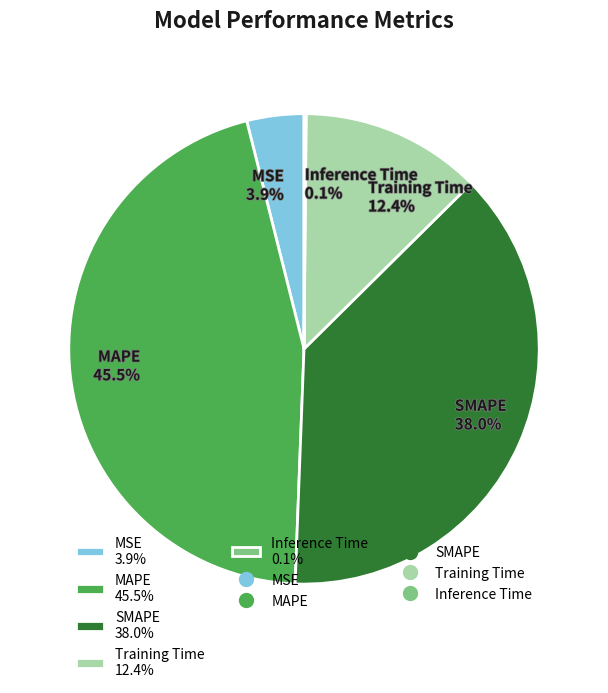

Which has a higher value, SMAPE 38.0% or MSE 3.9%?

SMAPE 38.0%